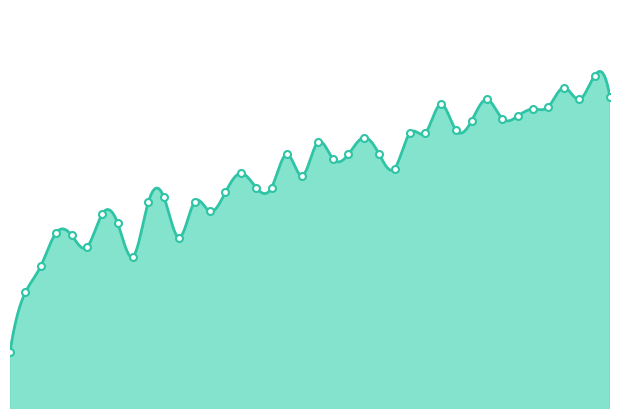

What is the difference between the second highest and minimum values?

0.2